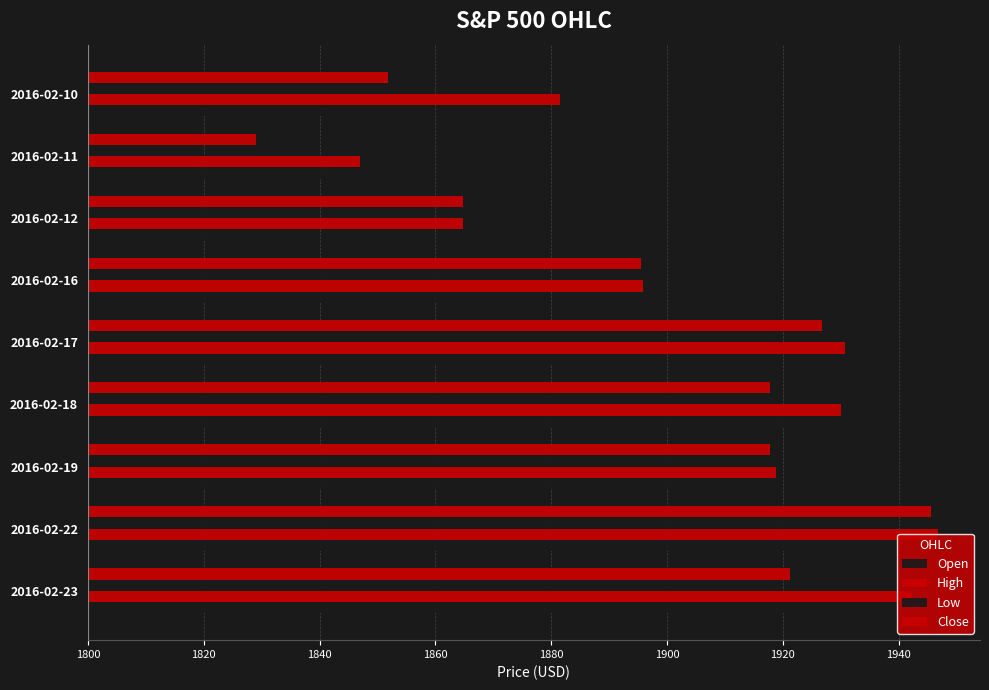

What are all the series names shown in the legend?

Open, High, Low, Close